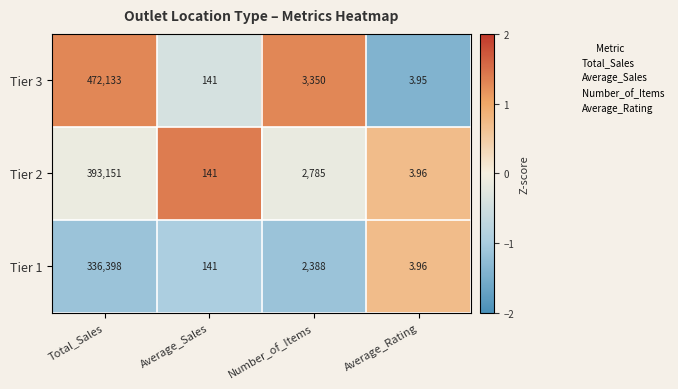

Where does the Tier 1 series first go above 2388?

Total_Sales